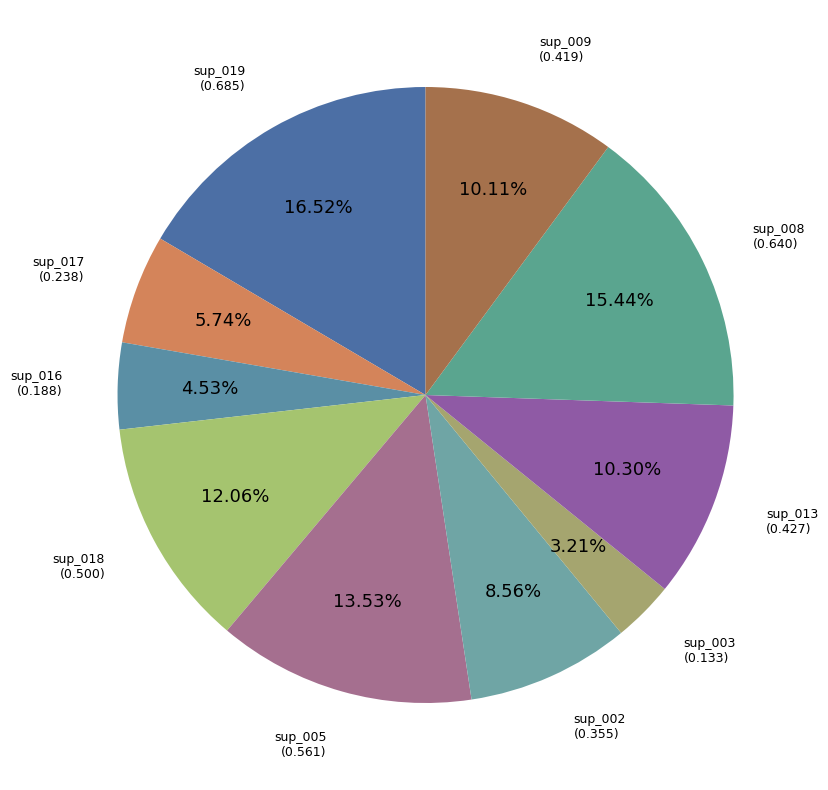

Does sup_016 represent more than half of the total?

No